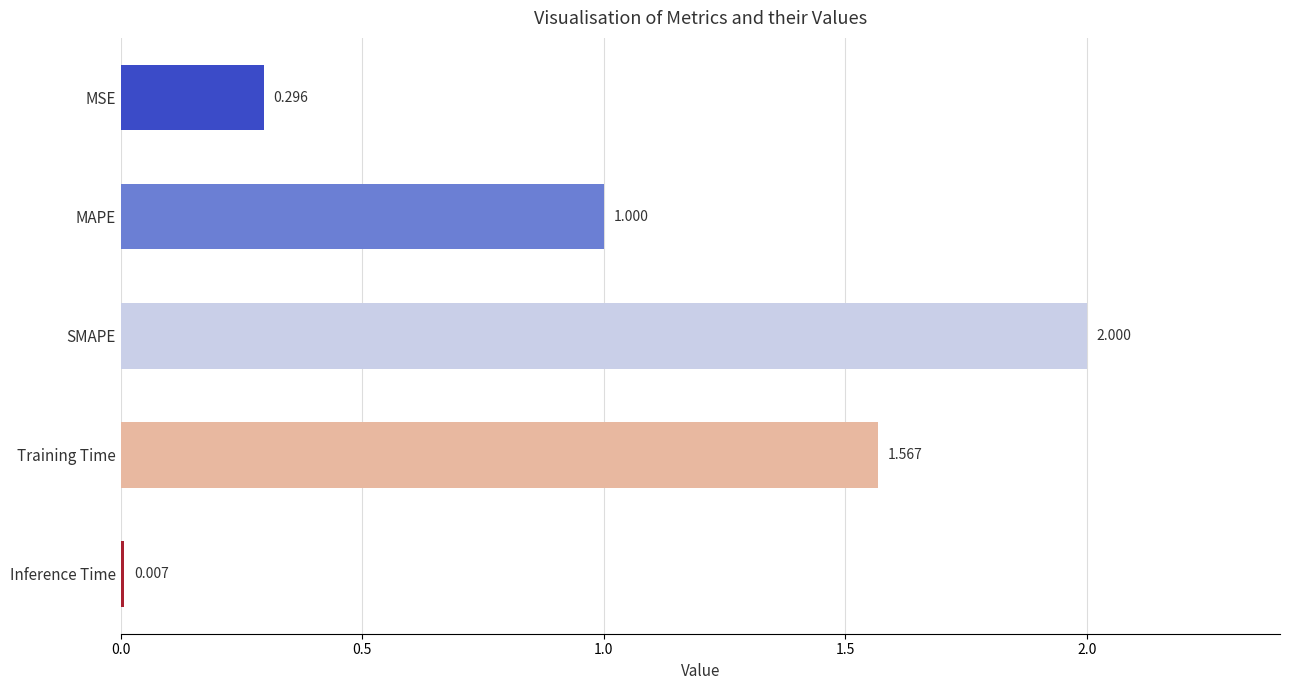

Which has a higher value, MSE or SMAPE?

SMAPE